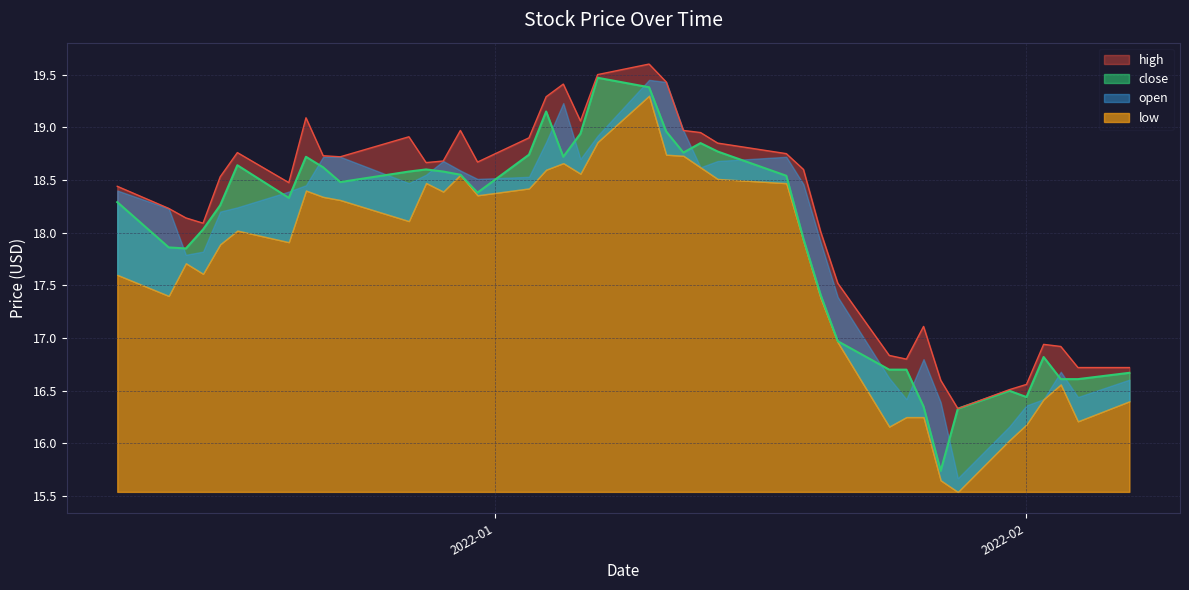

True or false: high and close intersect in this chart.

False